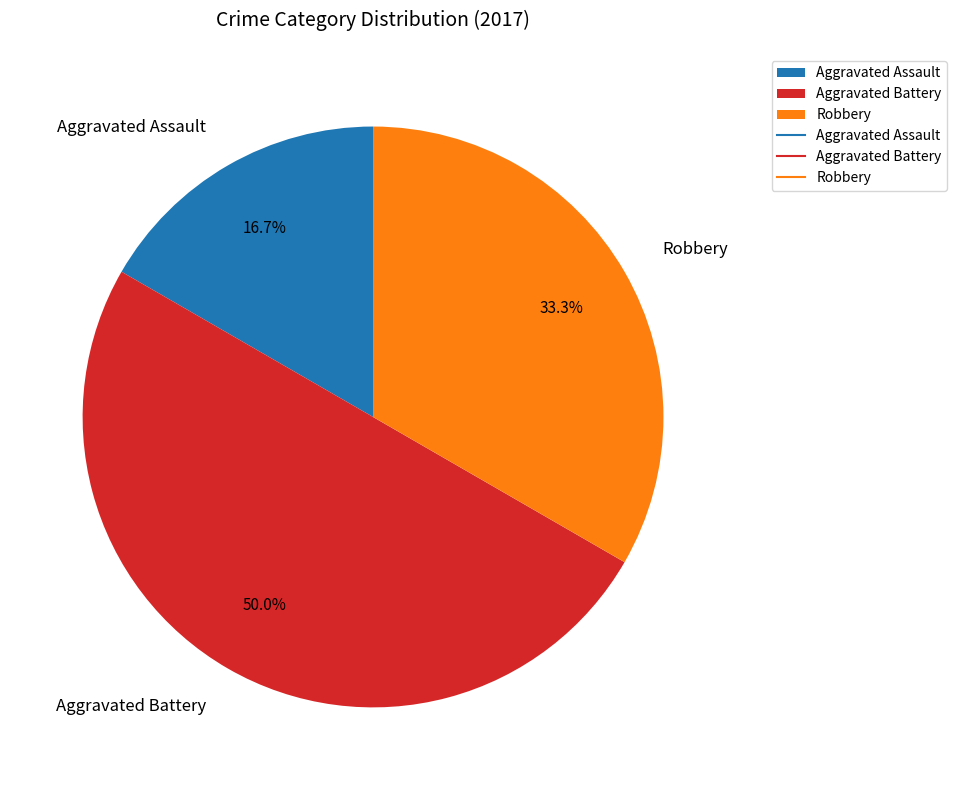

To the nearest percent, what percentage of the pie is Aggravated Battery?

50%